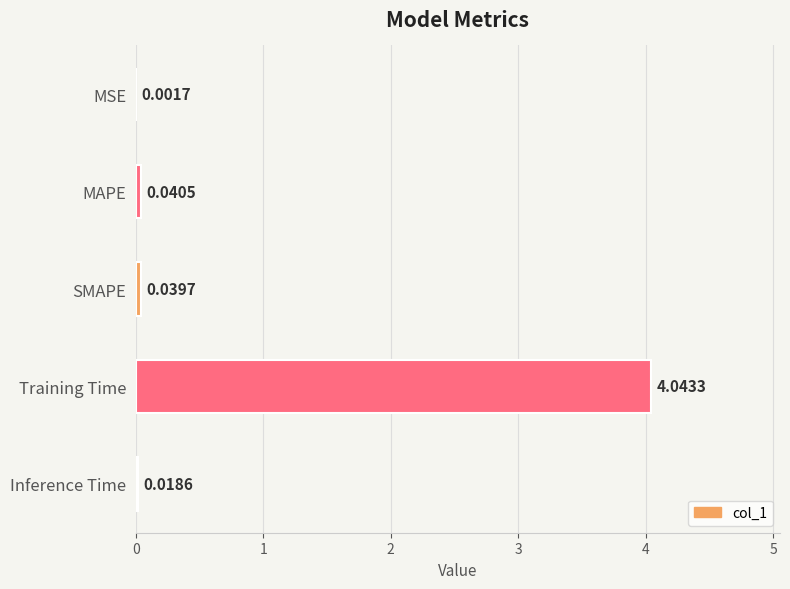

Which label corresponds to the largest value in the chart?

Training Time